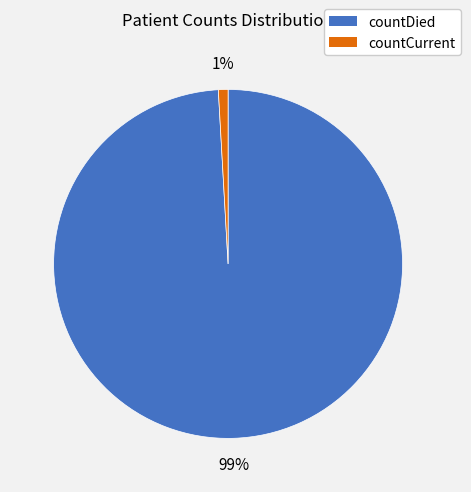

Which has a higher value, countDied or countCurrent?

countDied